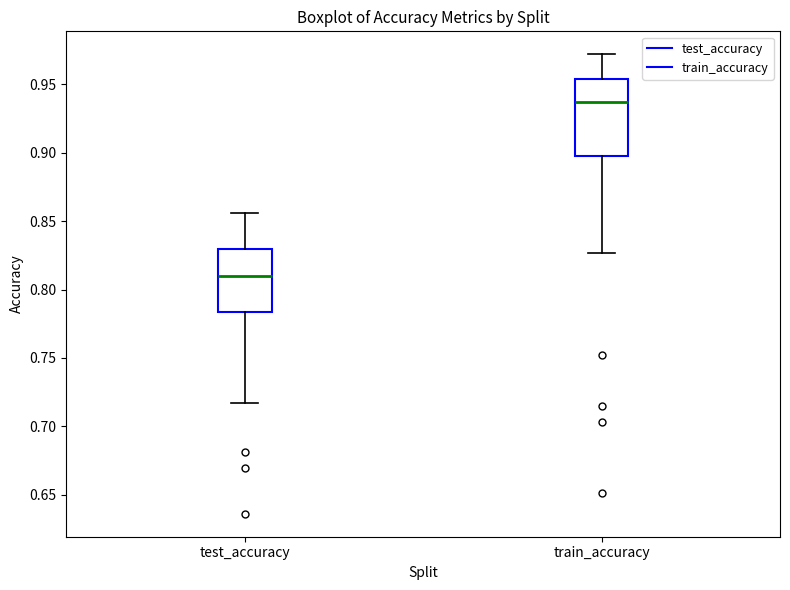

Comparing the boxes themselves (not the whiskers), which one is the tallest?

train_accuracy